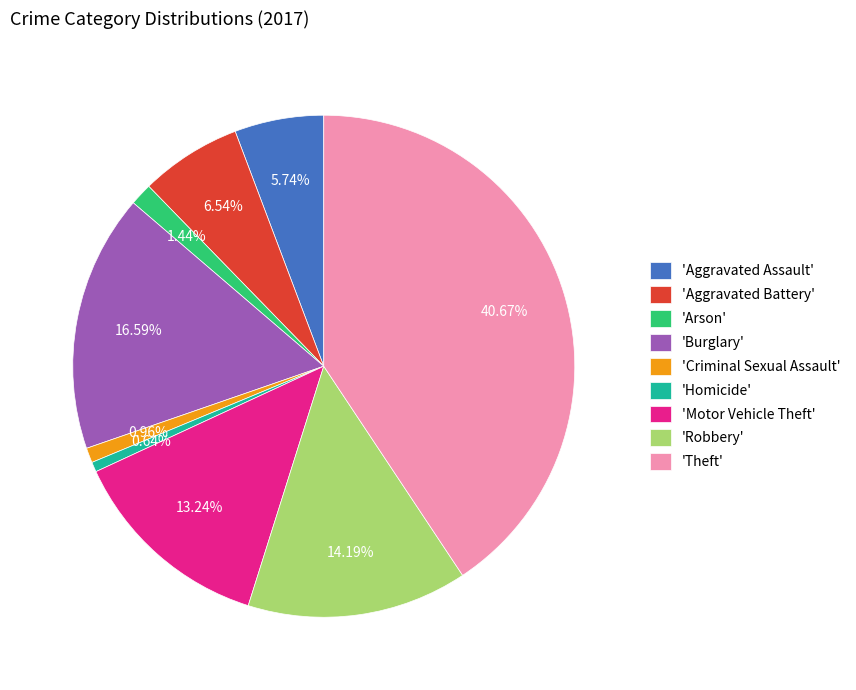

Is the sum of 'Robbery' and 'Aggravated Assault' greater than half?

No